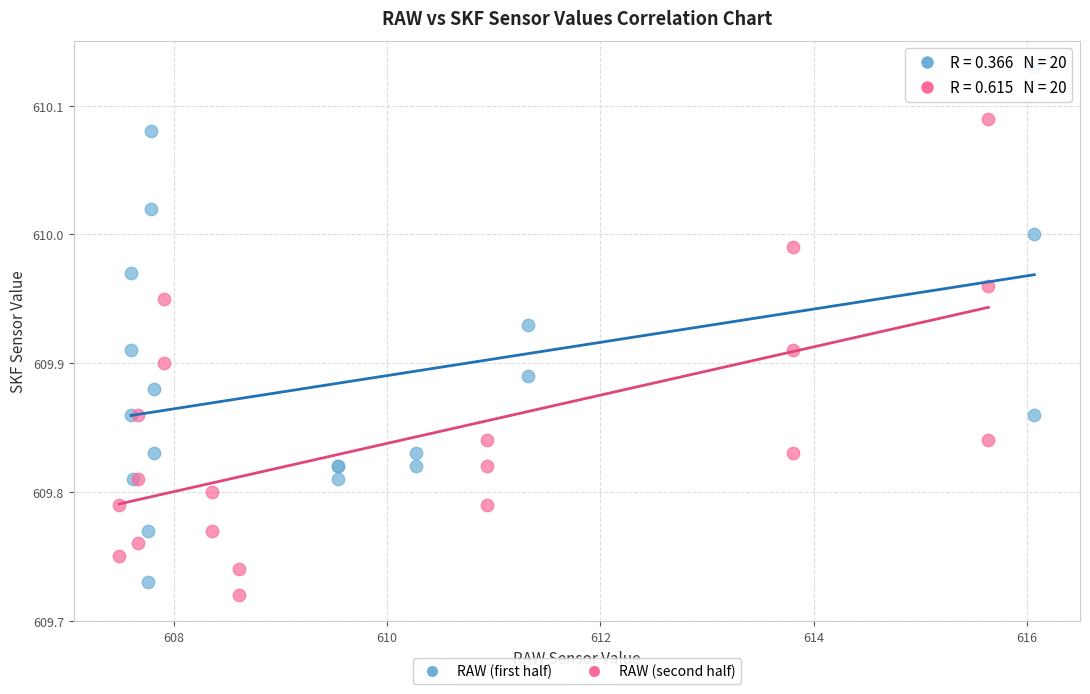

Which series contains the lowest Y value?

RAW (second half)